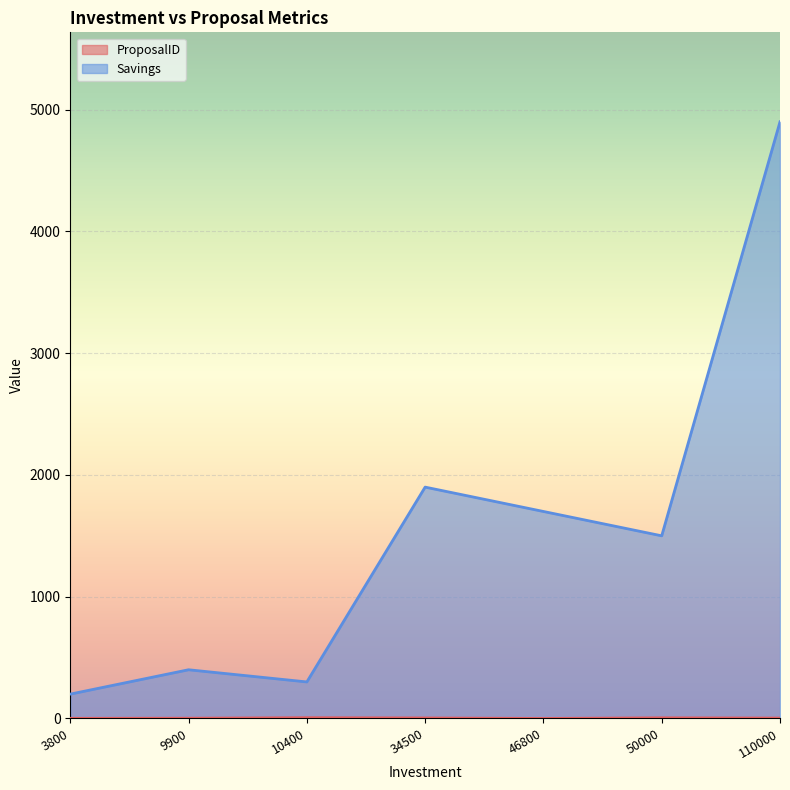

What is the total value across all series at 34500?

1904